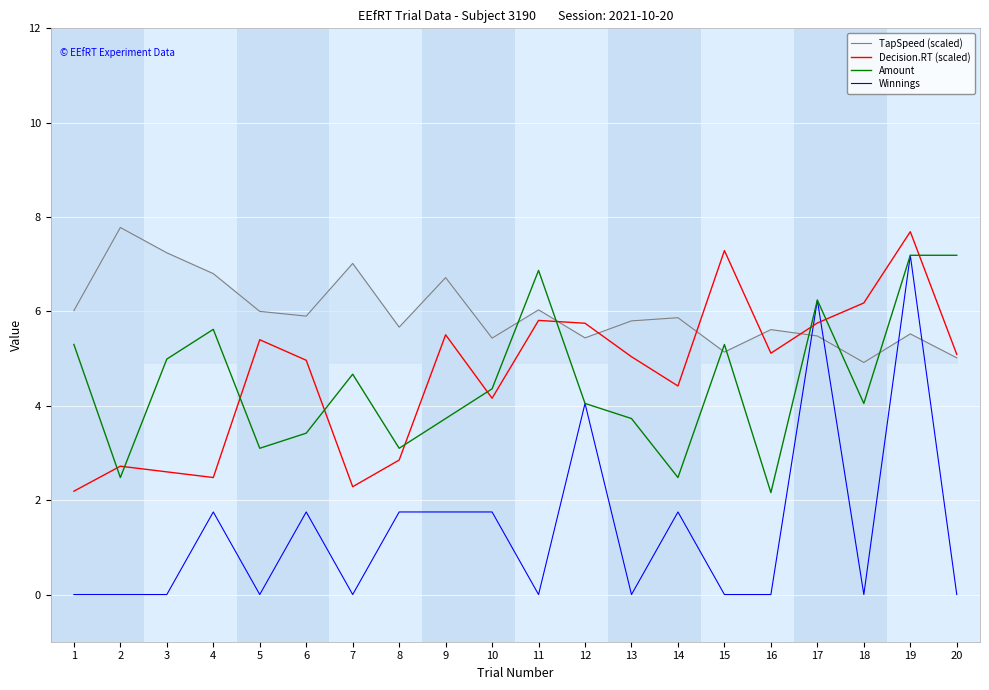

Is it true that TapSpeed (scaled) equals 1.9 at 2?

False